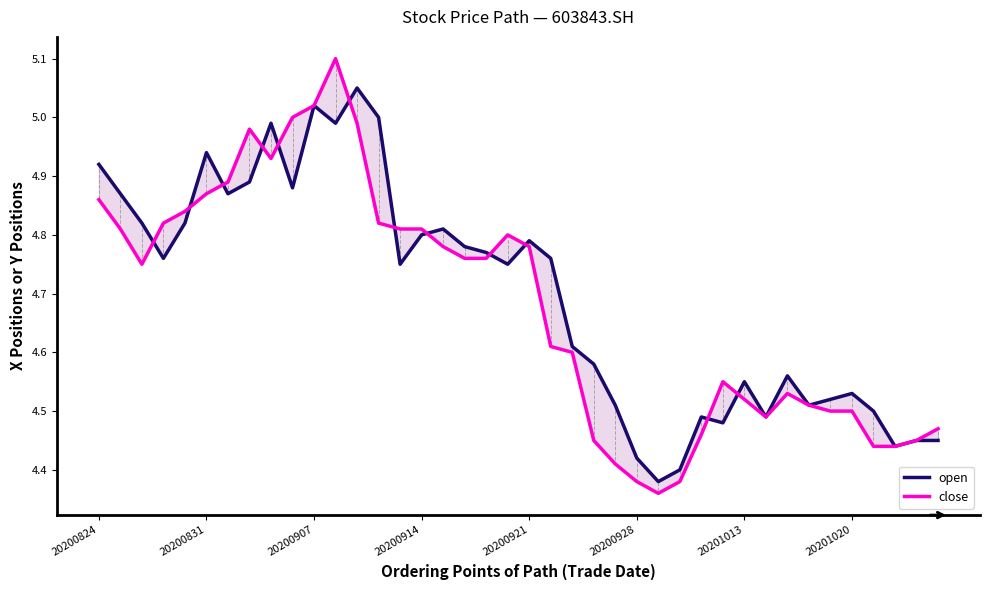

What is the spread (max minus min) of values at 20200831?

0.1